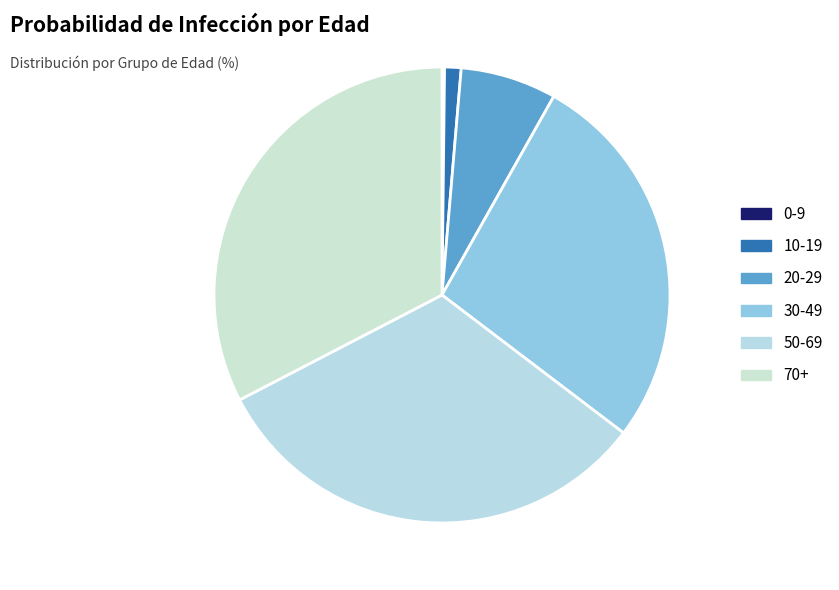

True or false: 0-9 accounts for 0% of the total.

True